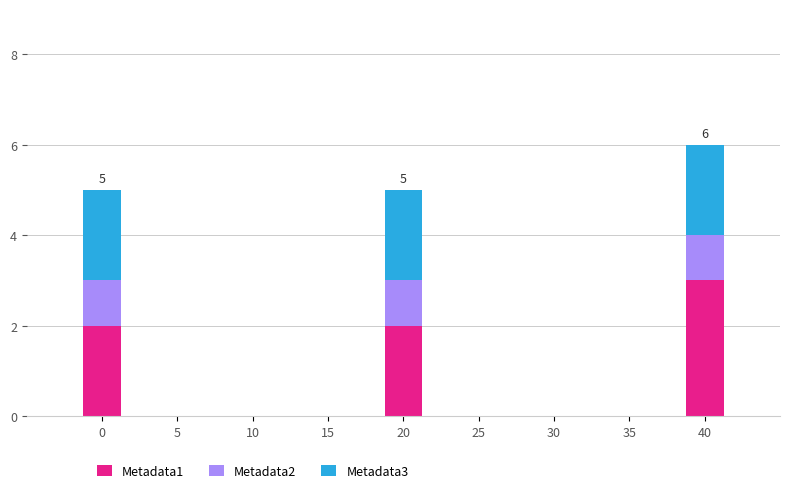

The Metadata1 series shows 3 at 20. True or false?

False